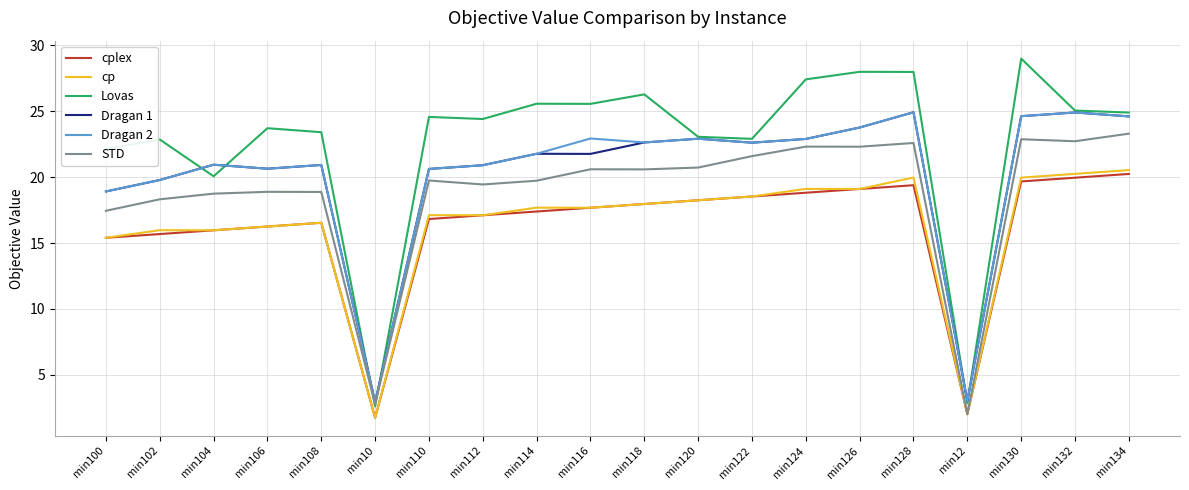

Where is Lovas nearest to the value 15?

min104